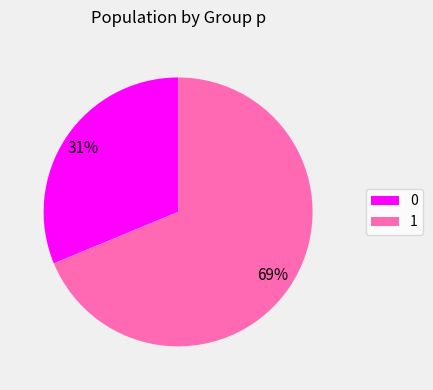

How many slices are in this pie chart?

2